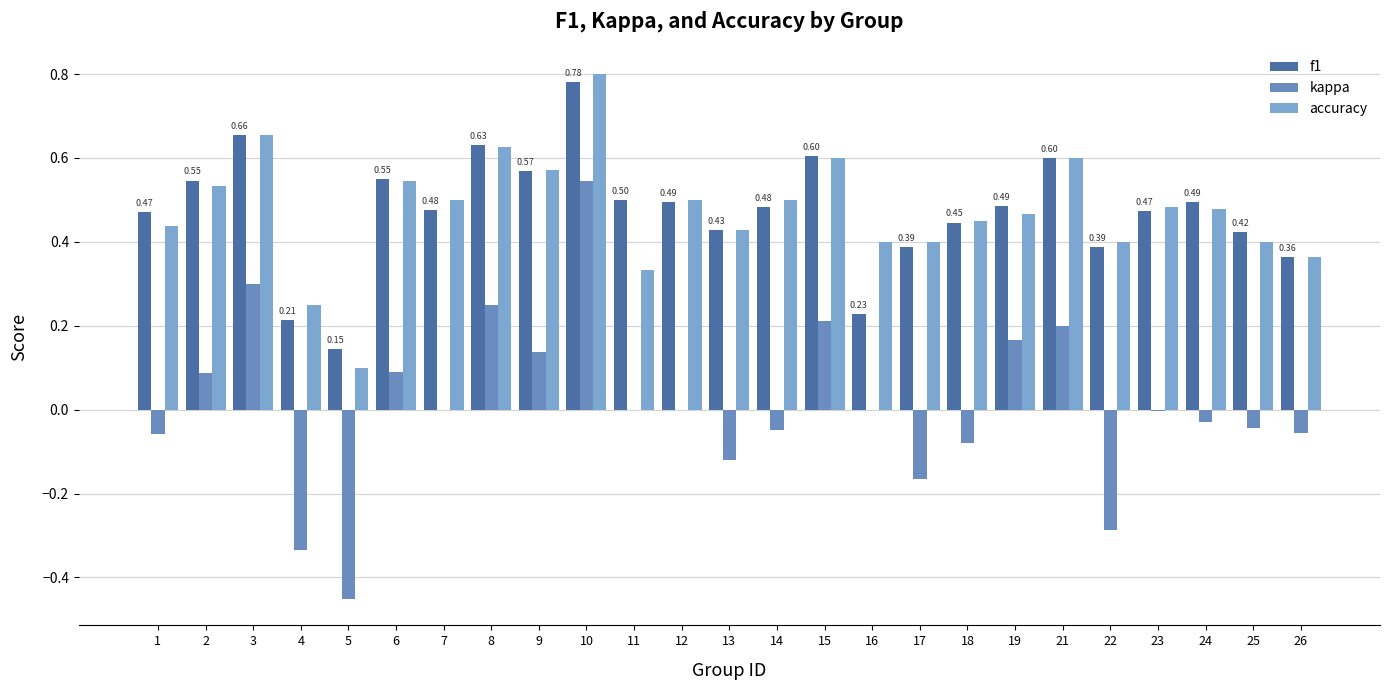

Is it true that accuracy equals 0.4 at 13?

True